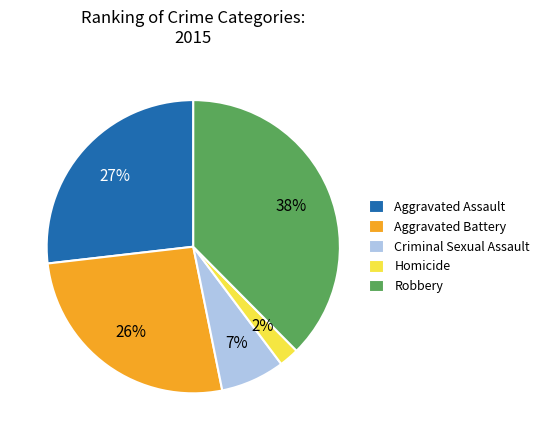

Between Aggravated Assault and Homicide, which is larger?

Aggravated Assault